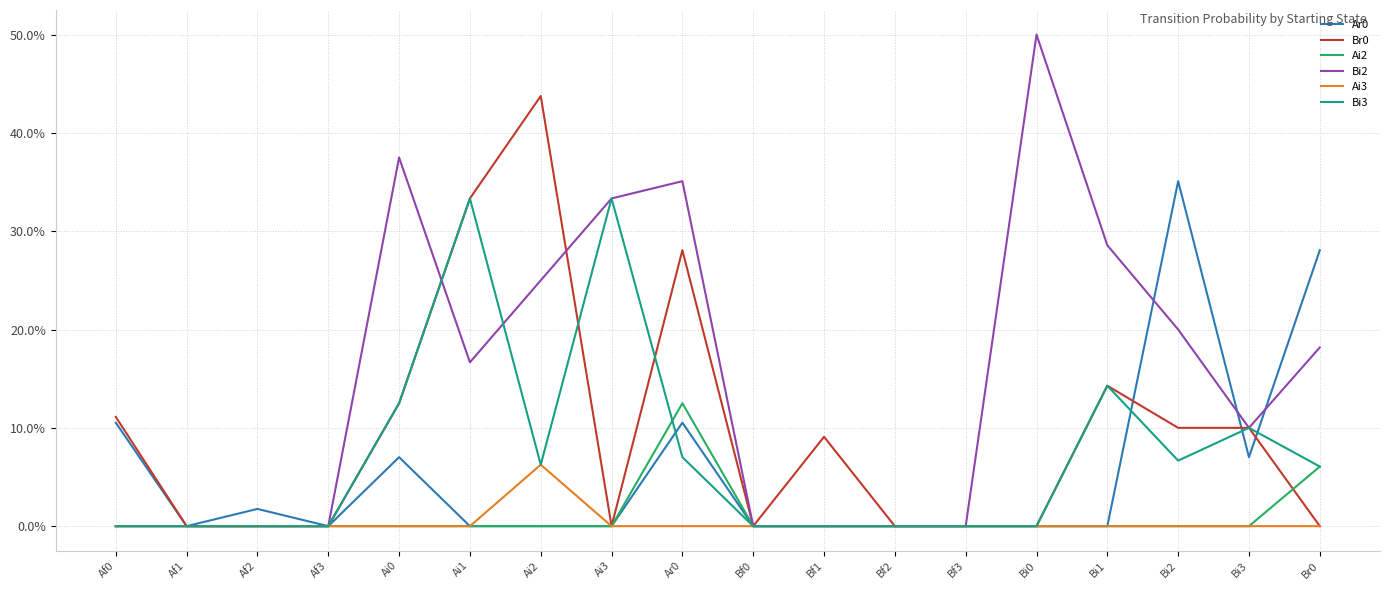

What is the label of the 12th point from the right?

Ai2